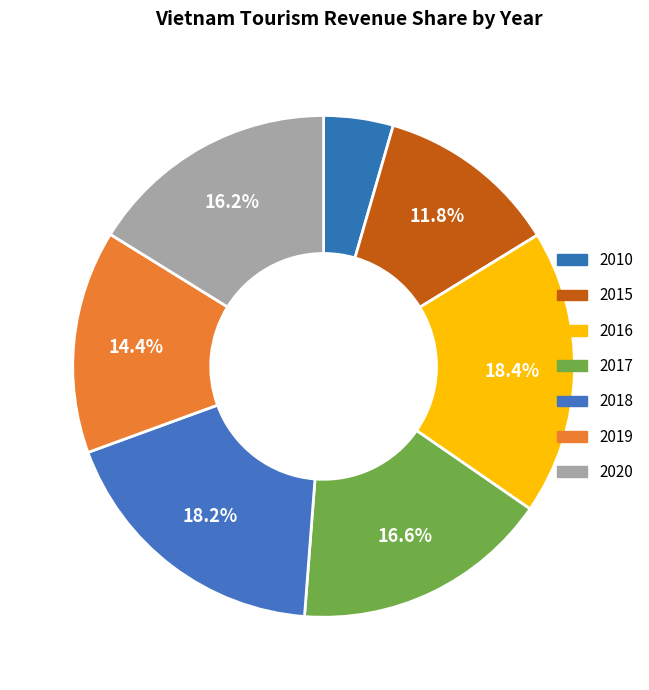

To the nearest percent, what is the average slice percentage?

14%